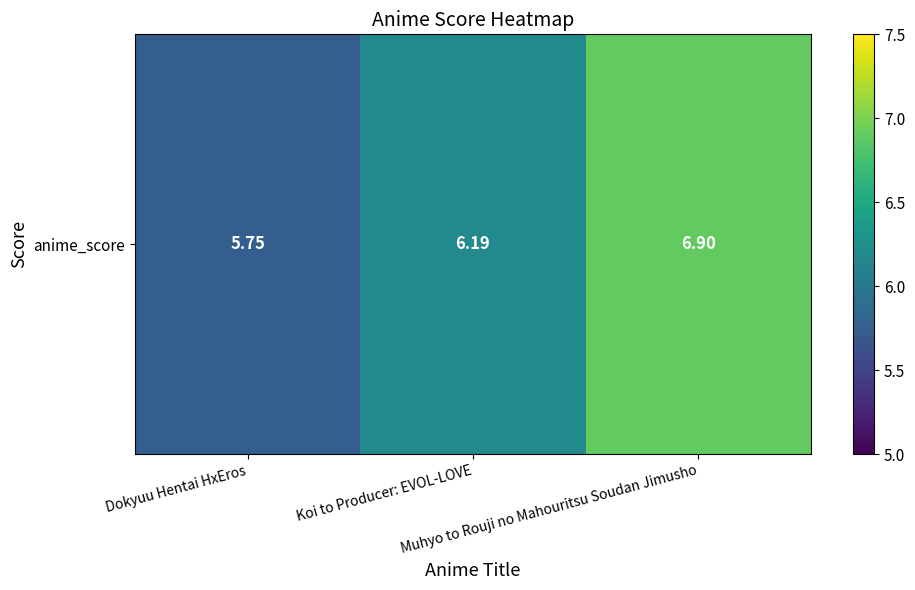

The chart shows a value of 6.9 at Muhyo to Rouji no Mahouritsu Soudan Jimusho. True or false?

True